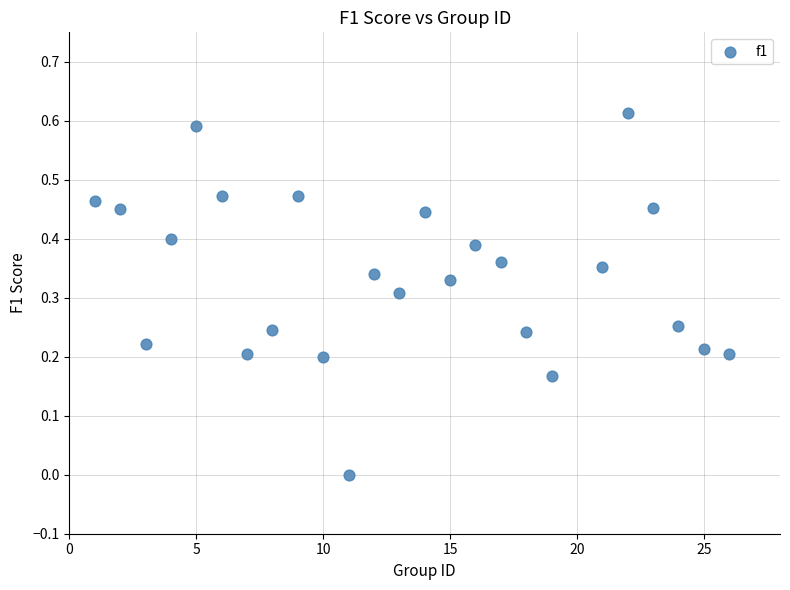

What is the range of X values (max minus min)?

25.0